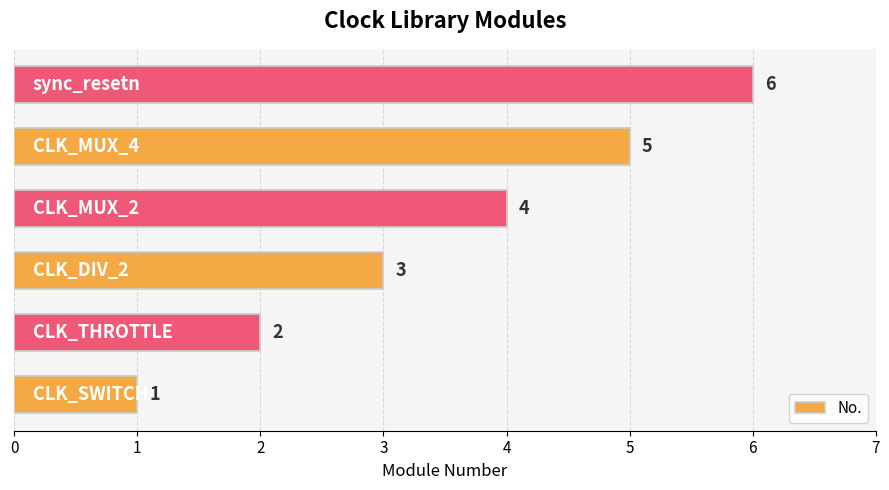

What is the greatest value displayed?

6